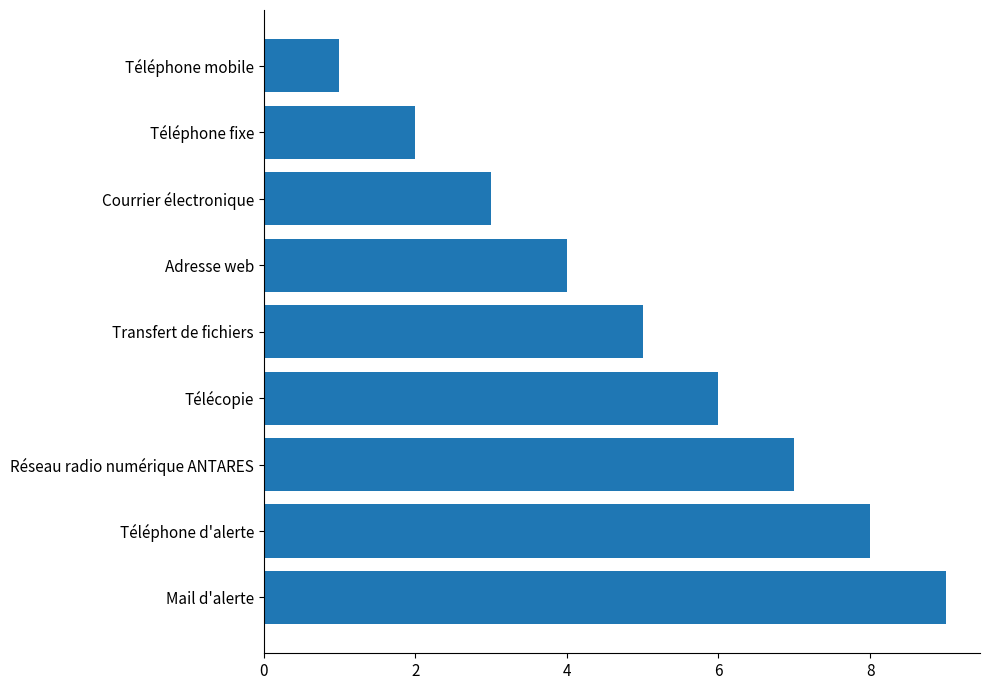

What is the label of the 3rd bar from the bottom?

Réseau radio numérique ANTARES